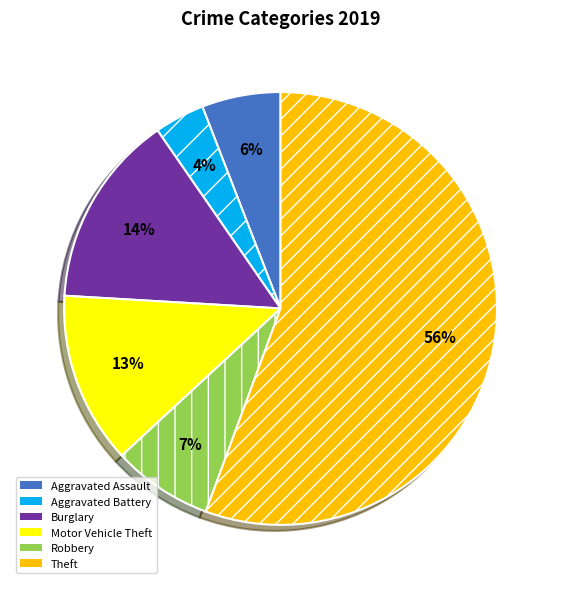

Rank the categories by value from highest to lowest.

Theft, Burglary, Motor Vehicle Theft, Robbery, Aggravated Assault, Aggravated Battery